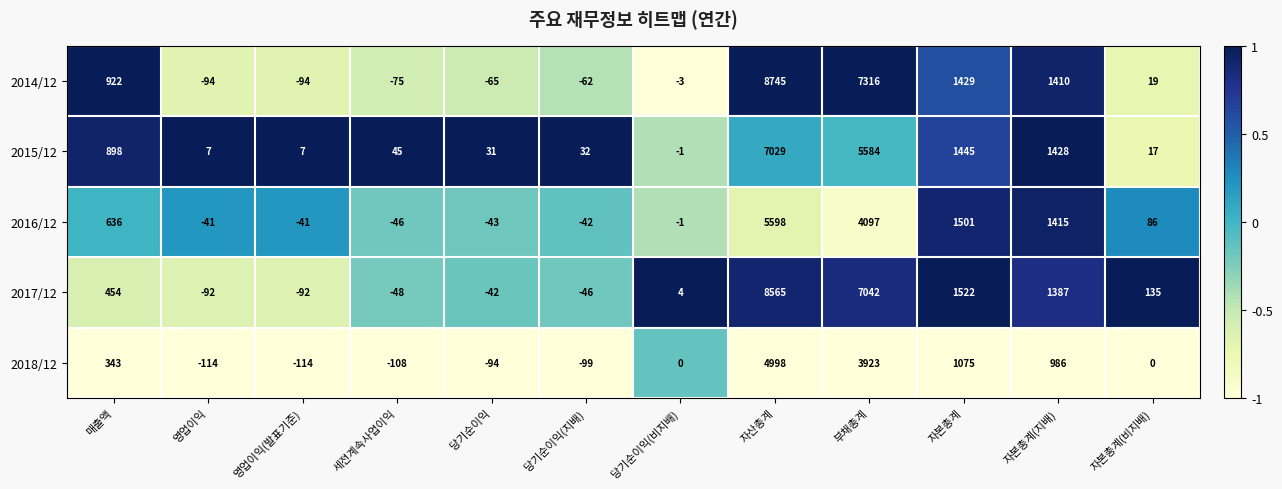

Which category has the highest value across all series?

자산총계